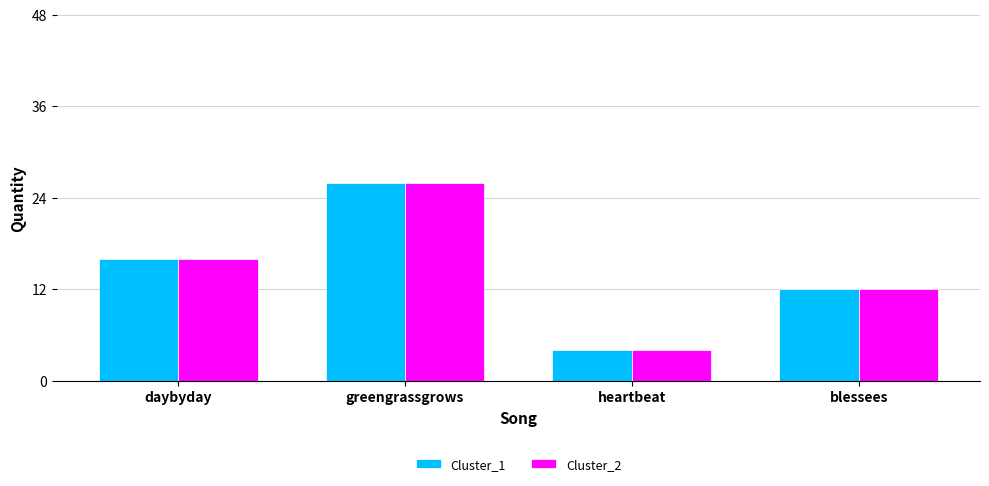

The Cluster_2 series shows 5 at daybyday. True or false?

False